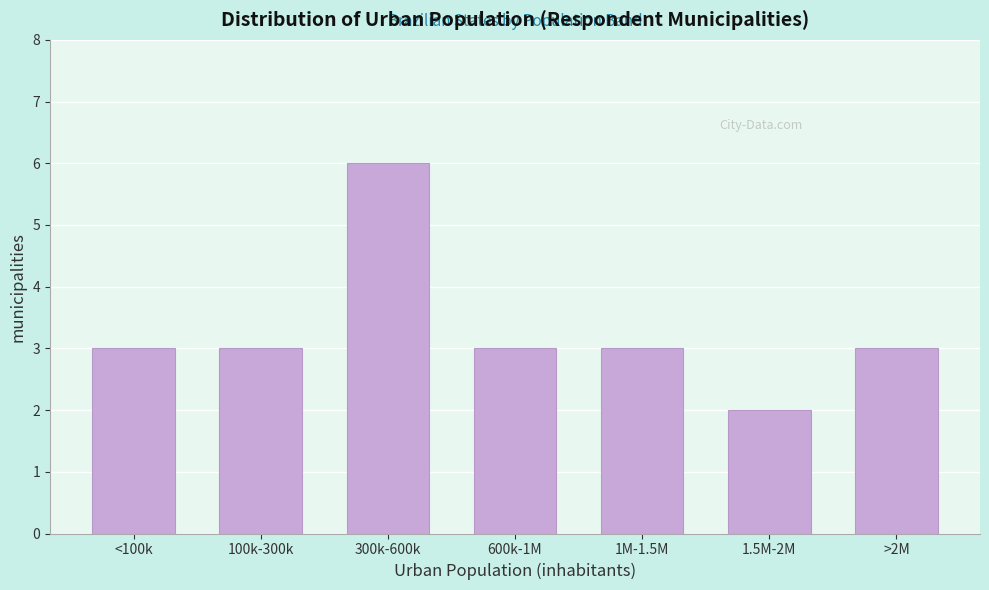

Reading left to right, extract all data points from this chart.

<100k=3	100k-300k=3	300k-600k=6	600k-1M=3	1M-1.5M=3	1.5M-2M=2	>2M=3